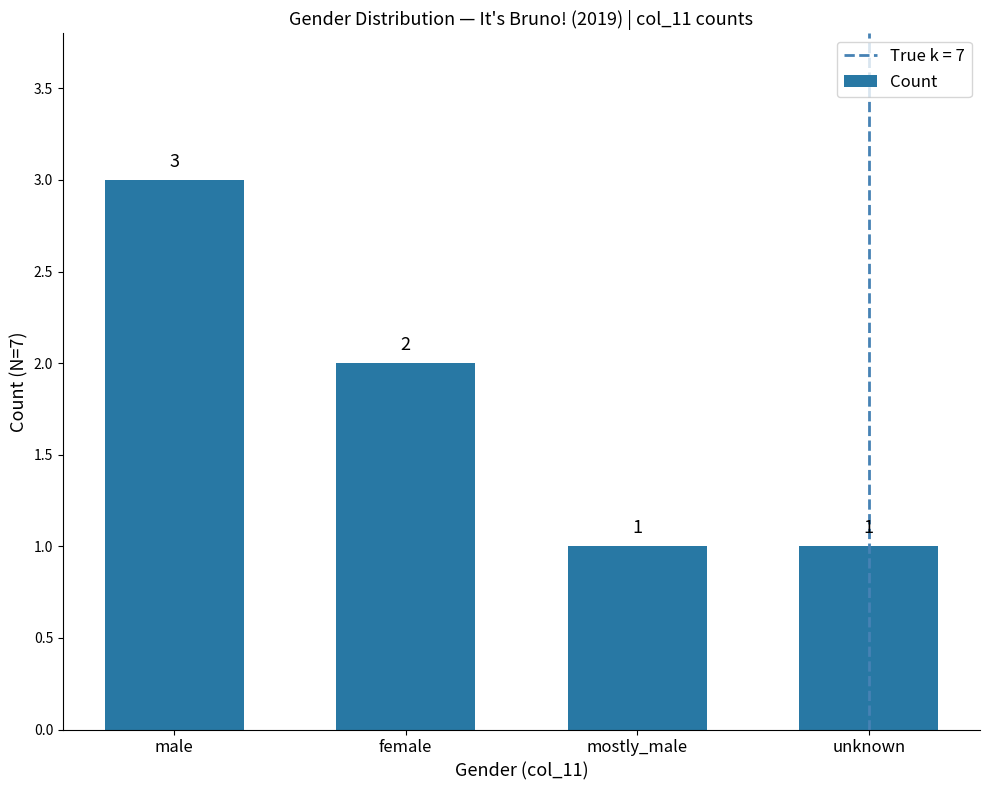

Does the chart contain stacked bars?

No